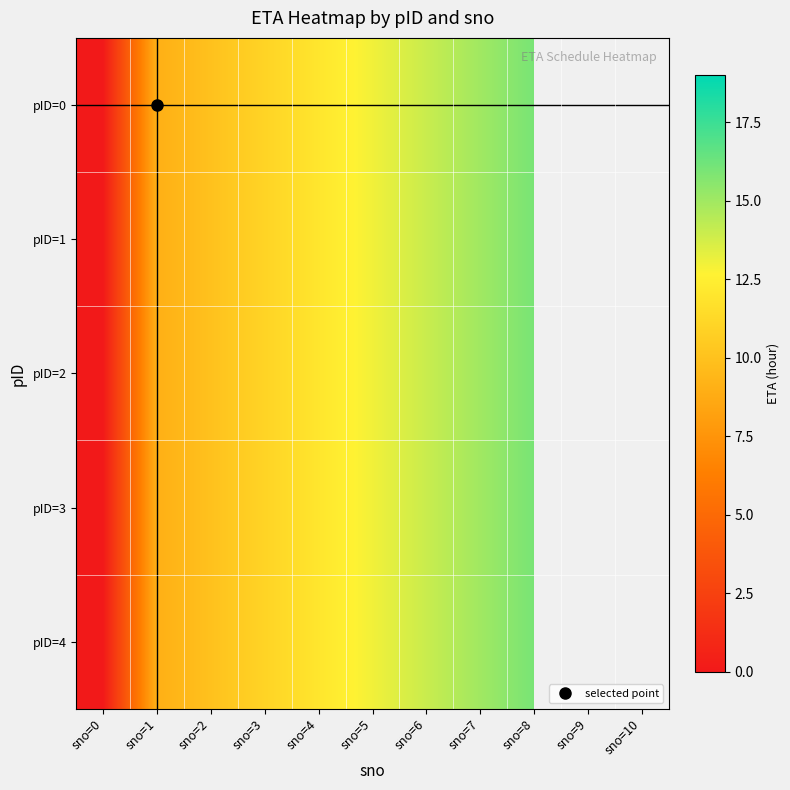

How many data points in pID=2 are above 13?

3